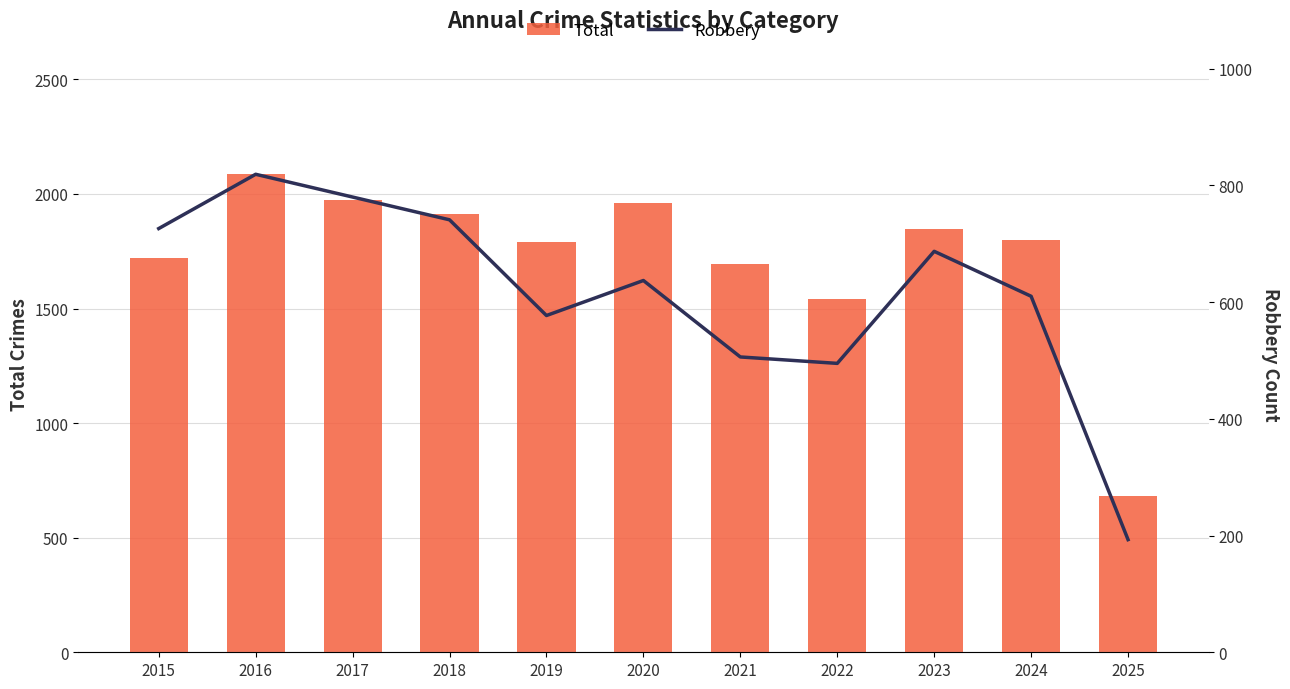

What is the value of the Robbery bar at the 1st from the left?

726